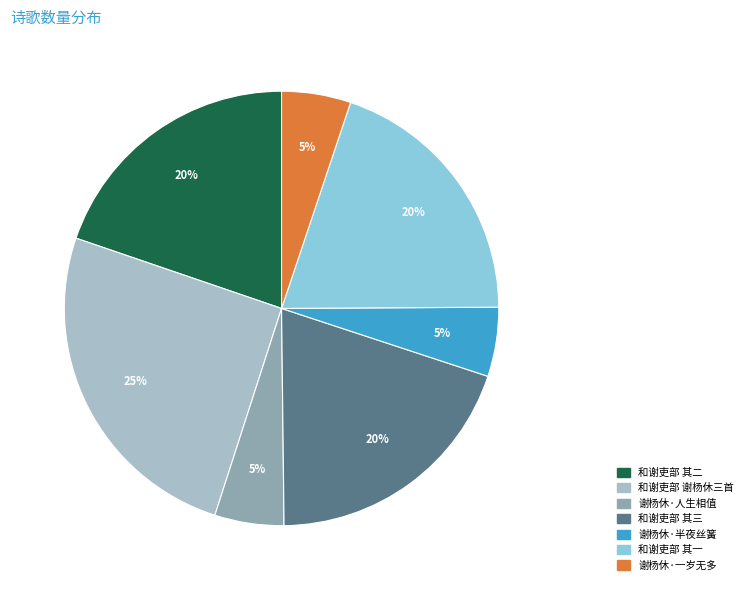

Count the number of slices in the pie.

7